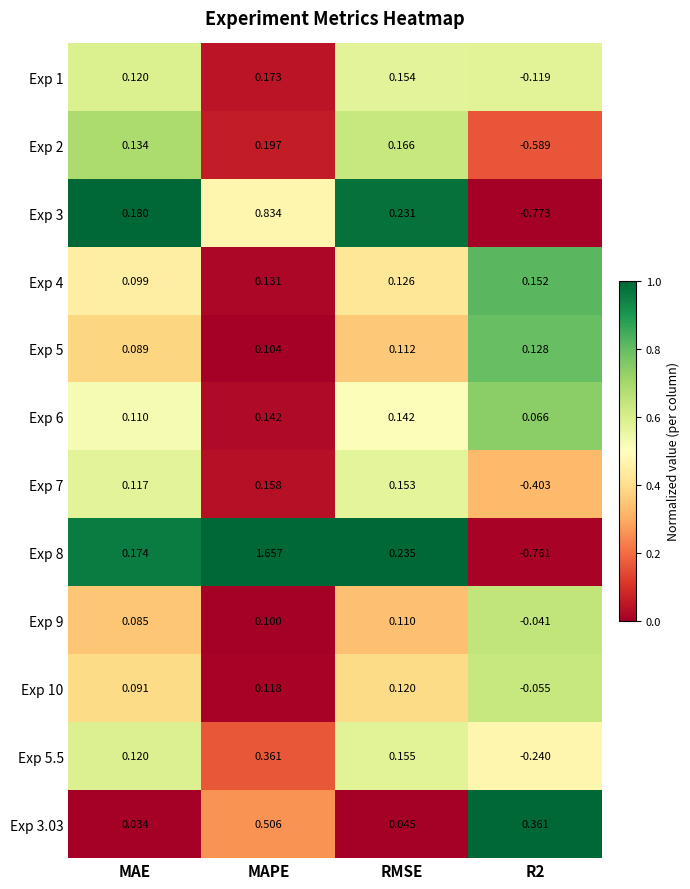

Is the value of Exp 1 at MAE greater than the value of Exp 3.03 at MAPE?

No